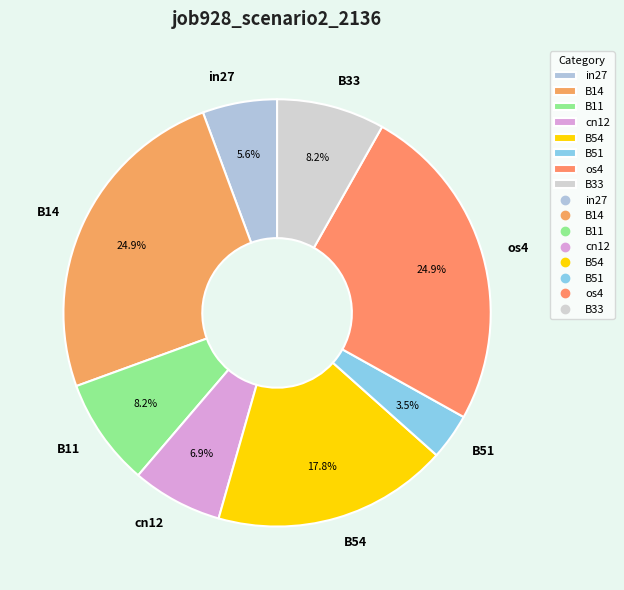

Is there any slice that represents more than half of the pie?

No